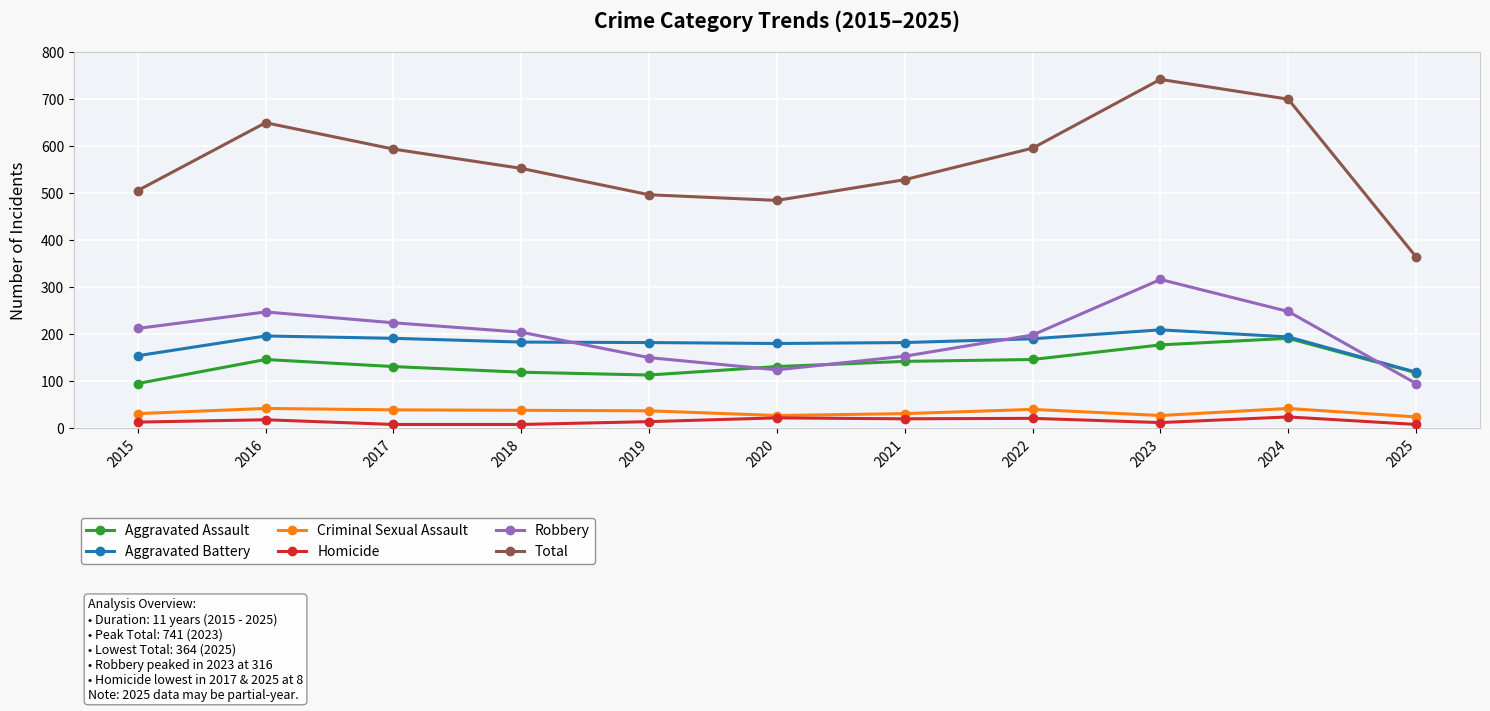

What is the value of the Total point at the 6th from the left?

484